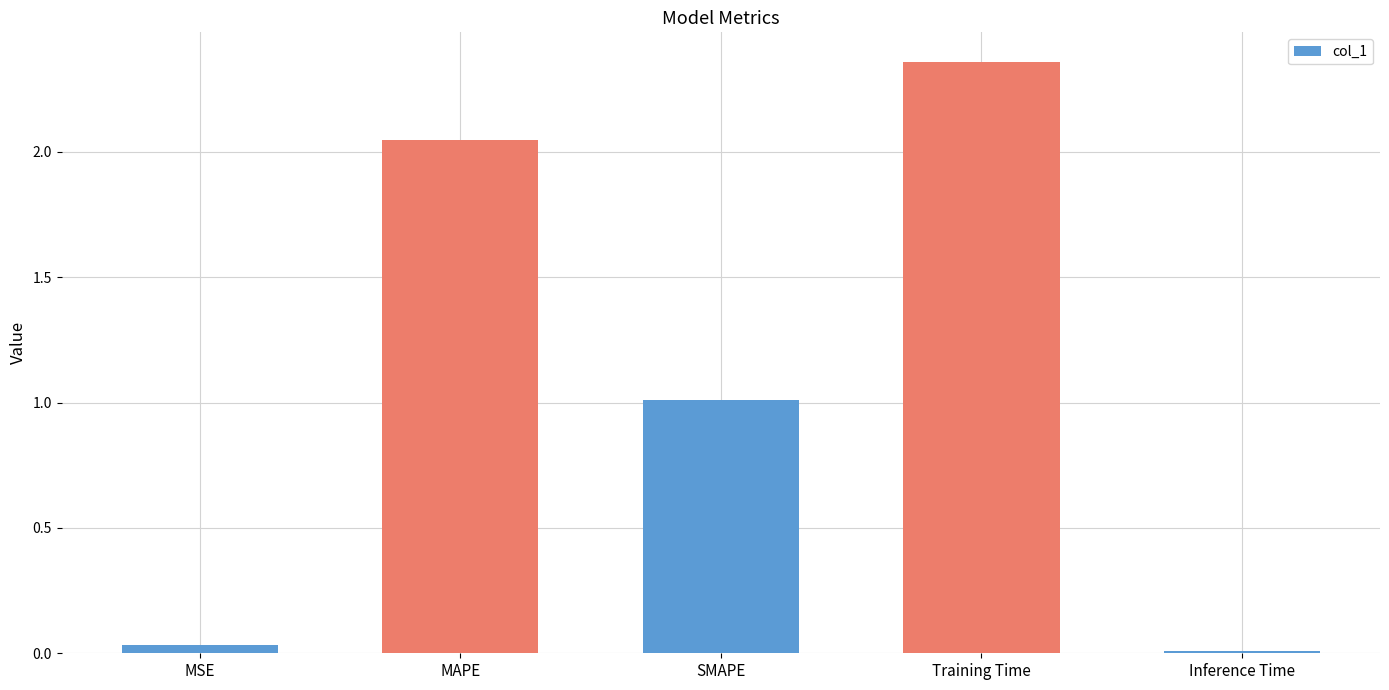

What is the label of the 1st bar from the right?

Inference Time